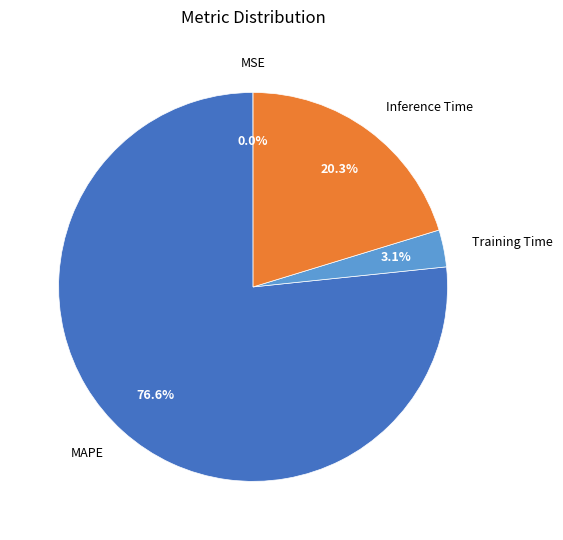

Is there a majority slice in this chart?

Yes